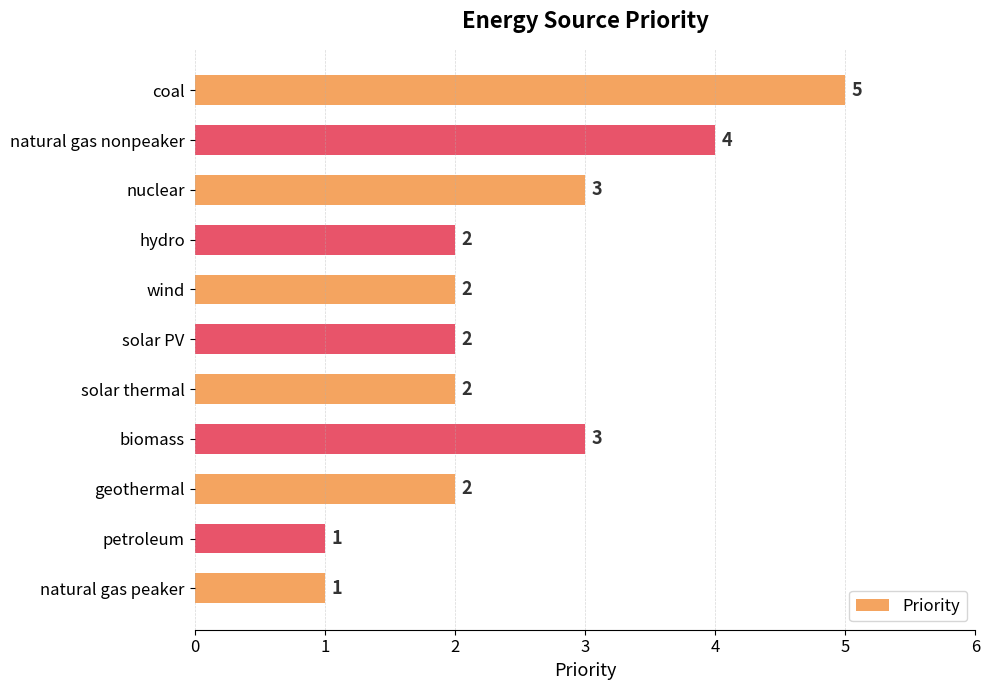

Does the chart contain any negative values?

No